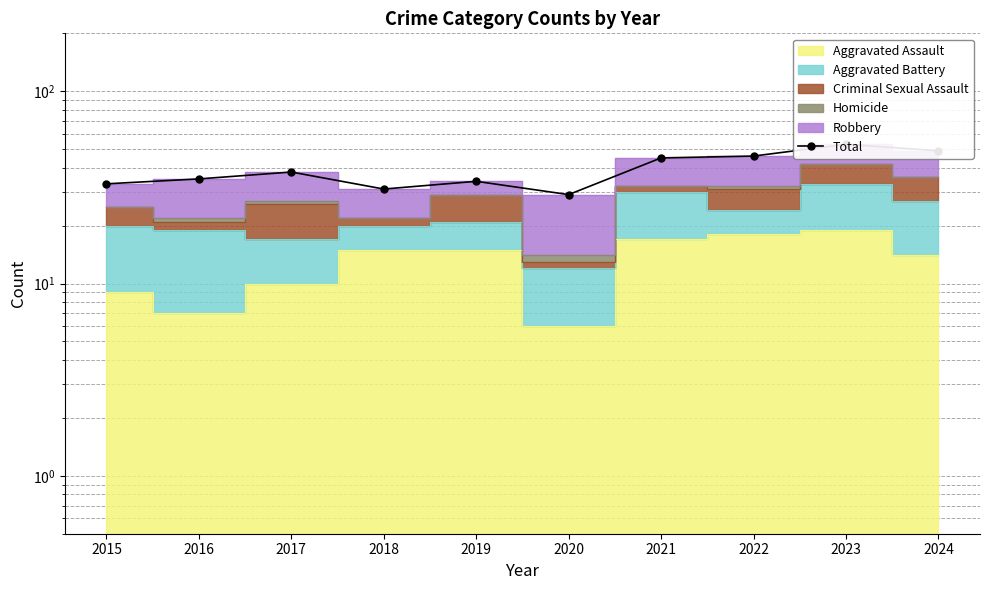

What is the approximate value at 2024, to the nearest 5?

50